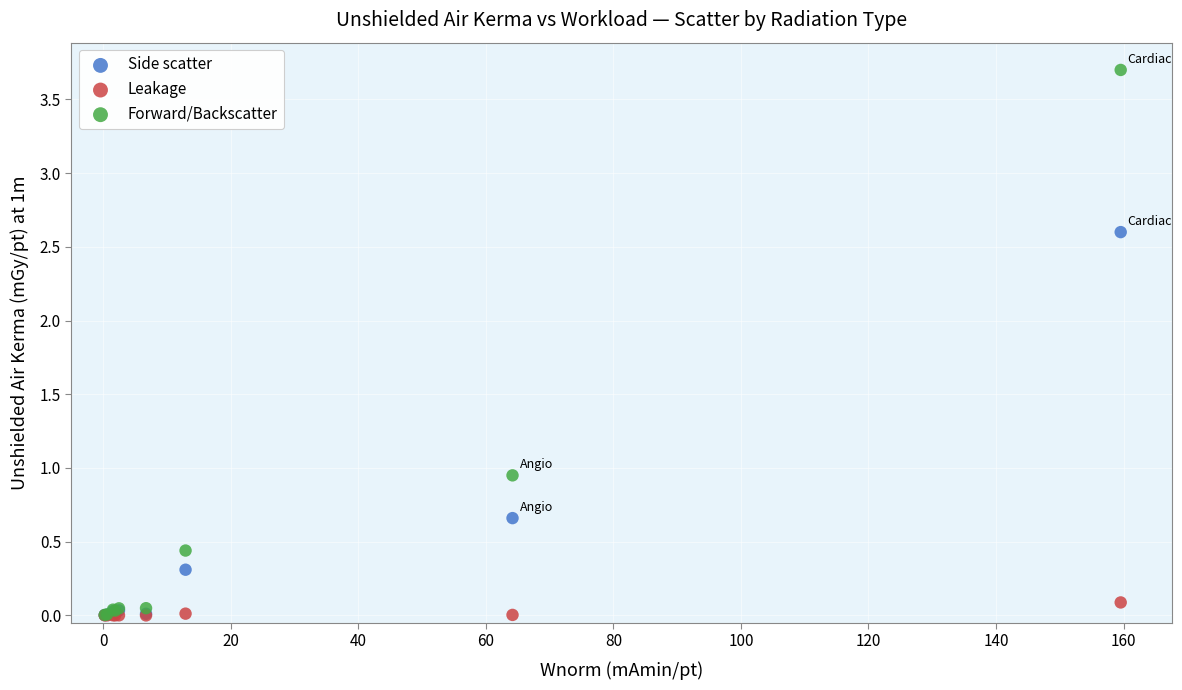

What are all the series names shown in the legend?

Side scatter, Leakage, Forward/Backscatter